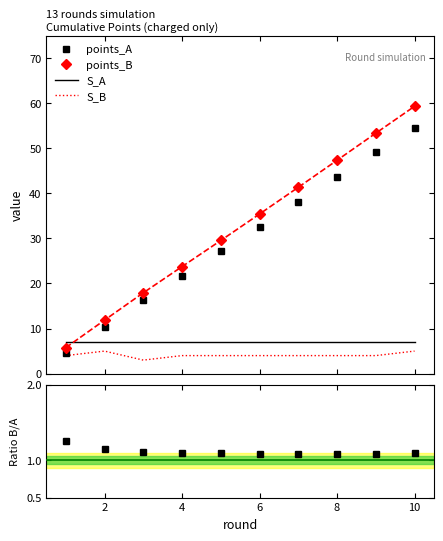

True or false: points_A and S_A cross at least once.

True